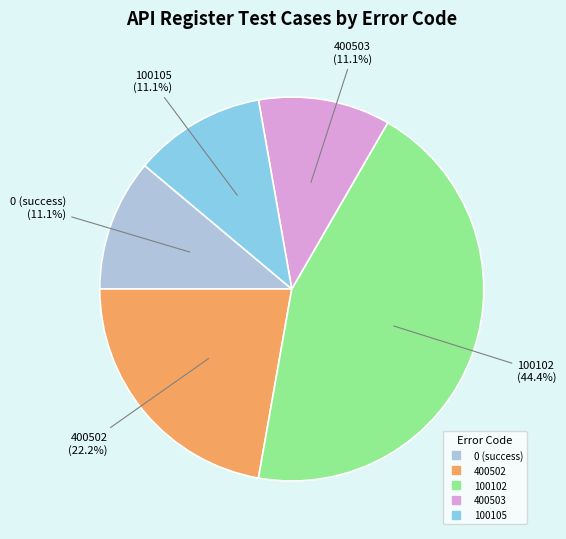

Does any single category account for the majority?

No